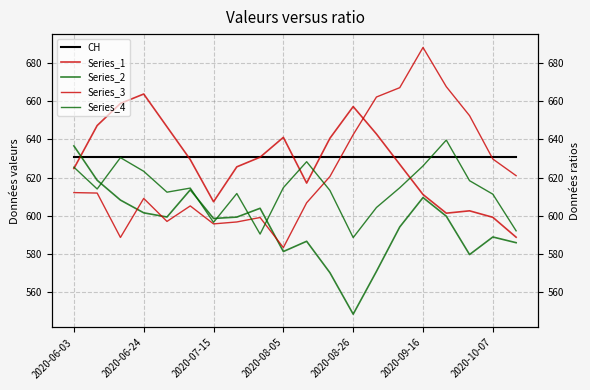

How many lines are shown in the chart?

5